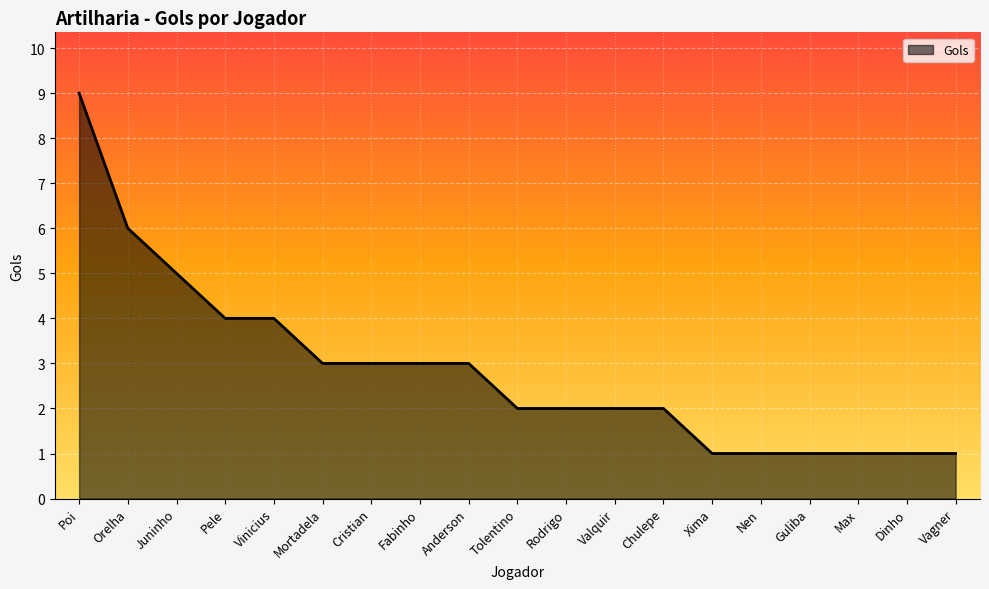

Reading left to right, extract all data points from this chart.

Poi=9	Orelha=6	Juninho=5	Pele=4	Vinicius=4	Mortadela=3	Cristian=3	Fabinho=3	Anderson=3	Tolentino=2	Rodrigo=2	Valquir=2	Chulepe=2	Xima=1	Nen=1	Guliba=1	Max=1	Dinho=1	Vagner=1